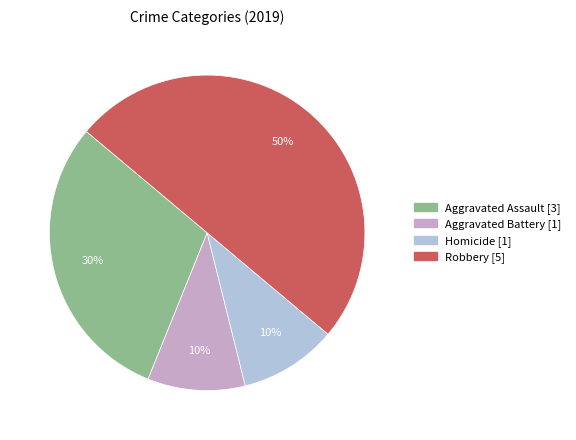

To the nearest percent, what is the difference between the largest and smallest slice percentages?

40%